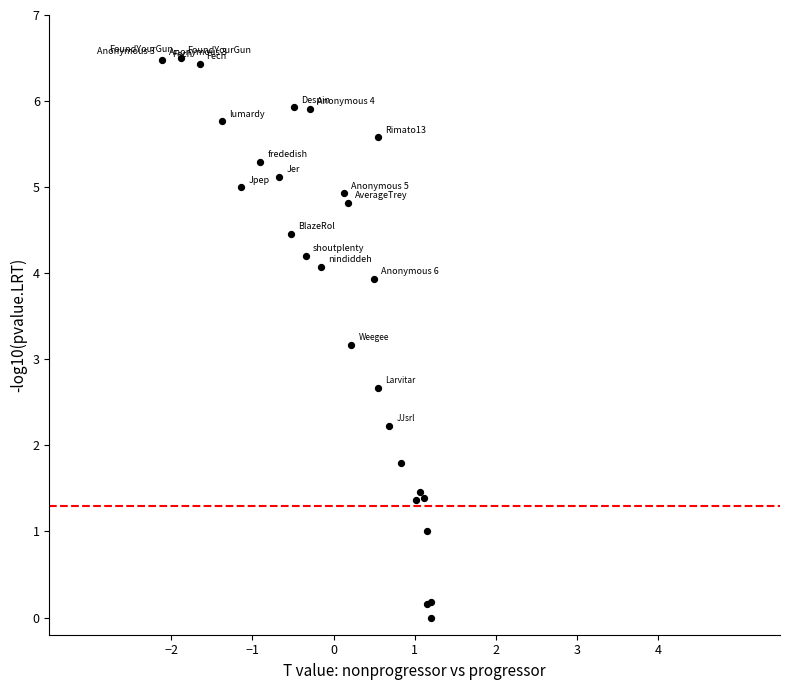

What Y value in the scatter plot is closest to 3?

3.2